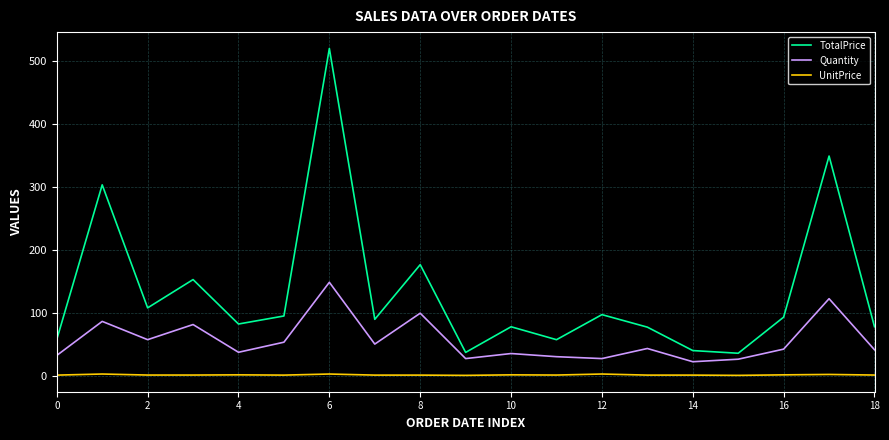

What is the difference between the maximum and minimum values in the Quantity series?

126.0